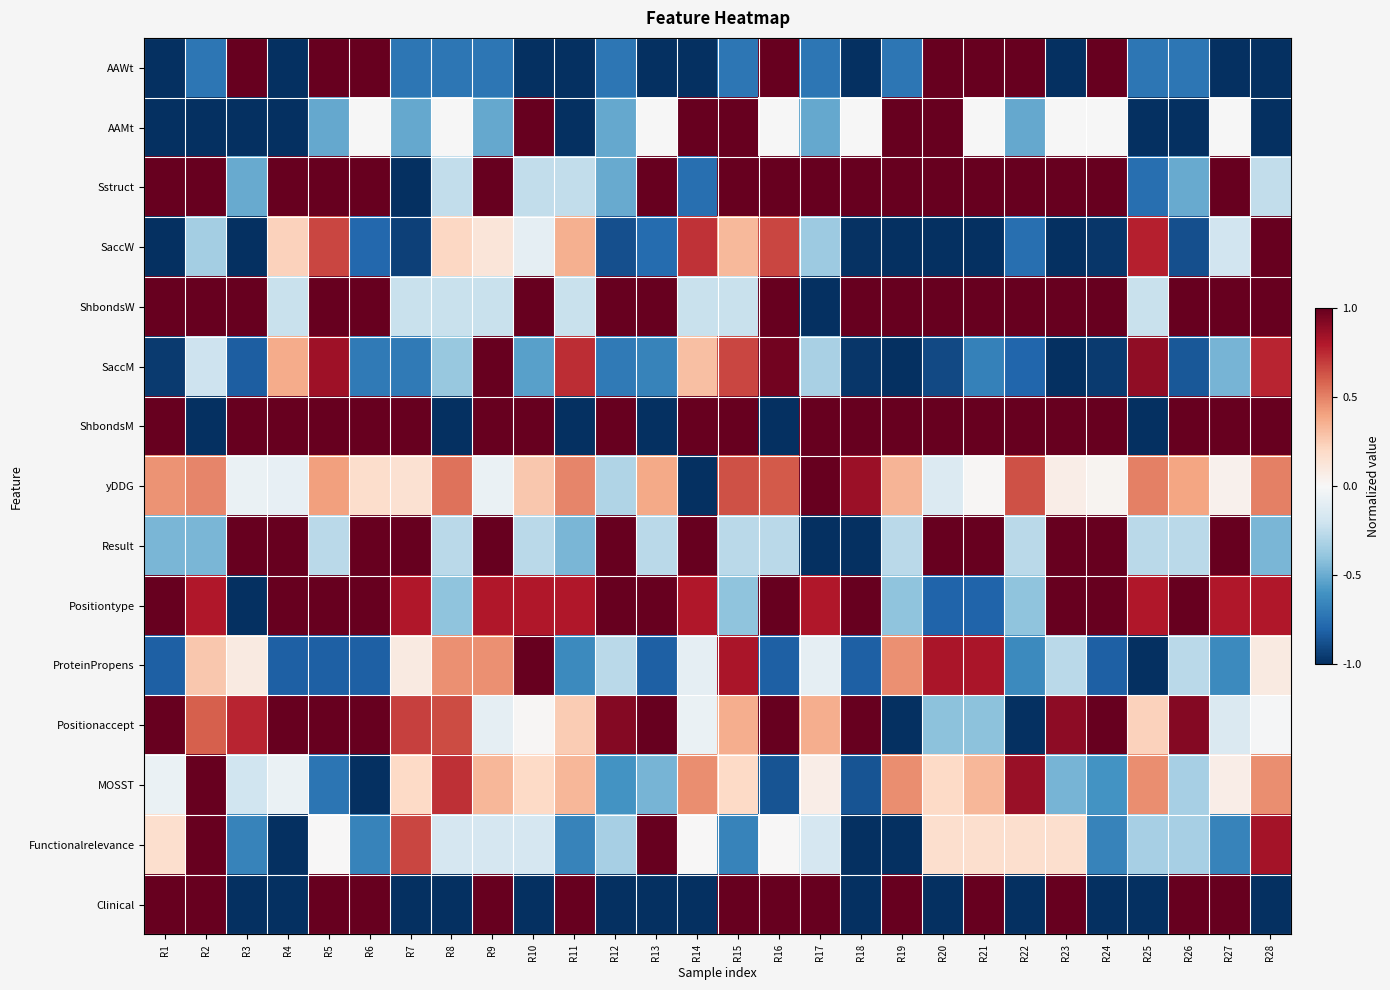

At R7, list the series in order from largest to smallest.

ShbondsM, Result, Positiontype, Positionaccept, Functionalrelevance, MOSST, yDDG, ProteinPropens, ShbondsW, AAMt, SaccM, AAWt, SaccW, Sstruct, Clinical